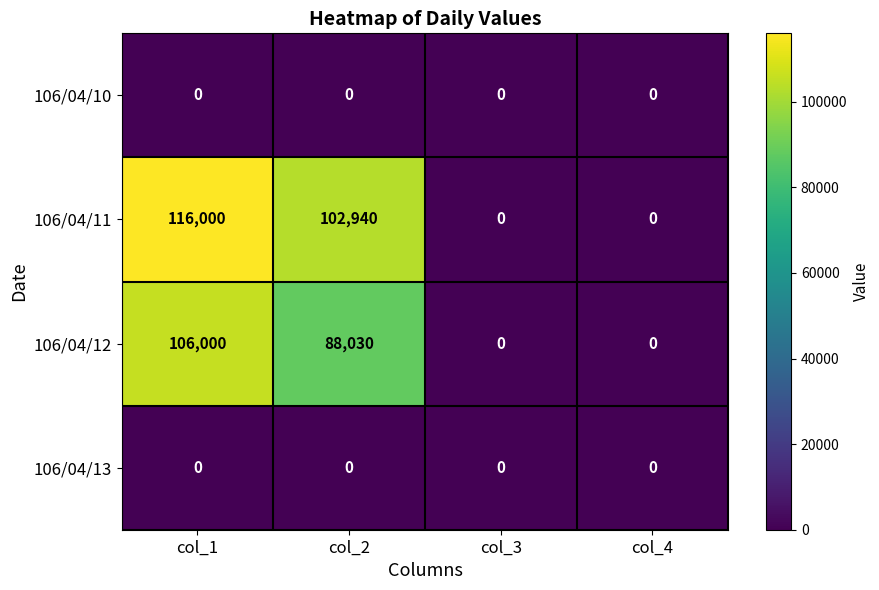

What is the difference between the maximum and minimum values in the 106/04/11 series?

116000